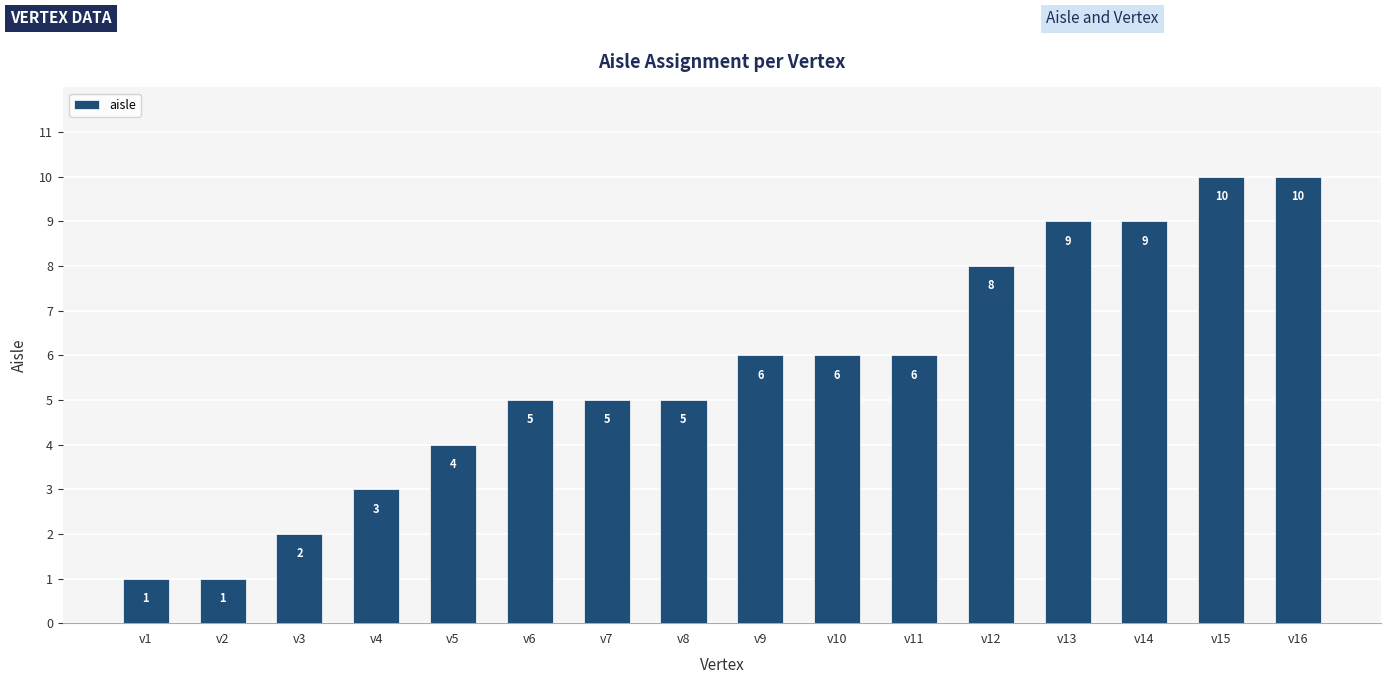

What is the maximum value shown in the chart?

10